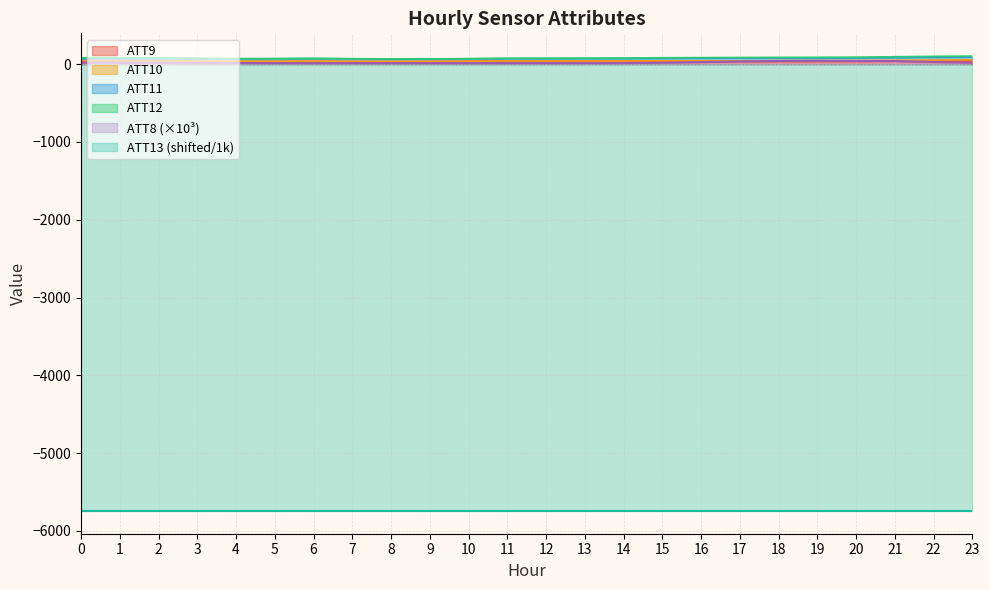

Which series has the largest total across all categories?

ATT9